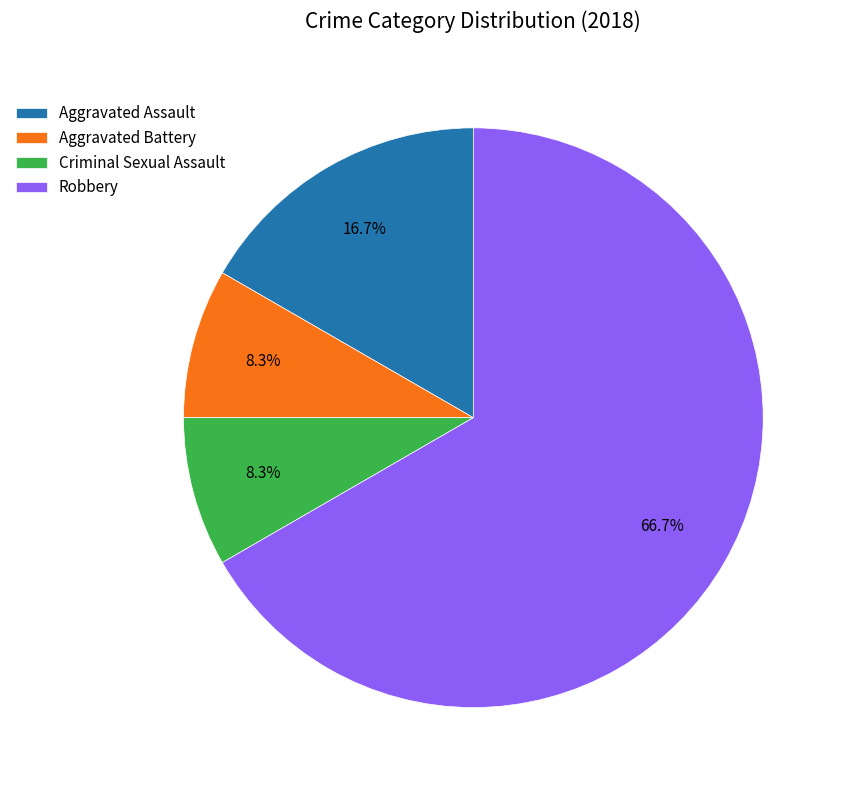

To the nearest percent, what percentage of the pie is Criminal Sexual Assault?

8%